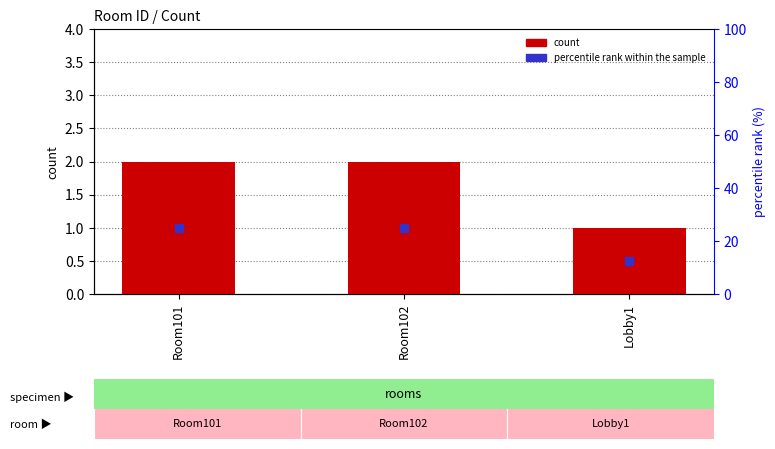

Which series has the largest total across all categories?

count